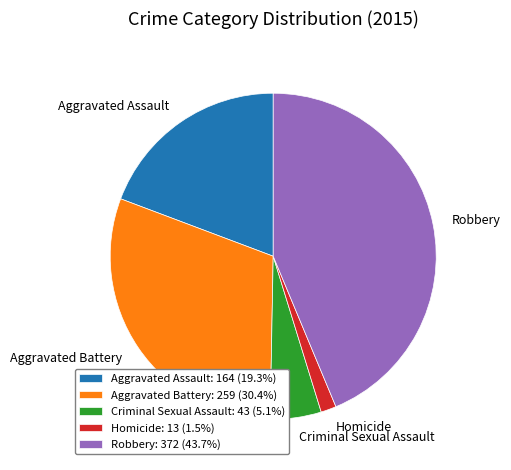

Is there any slice that represents more than half of the pie?

No